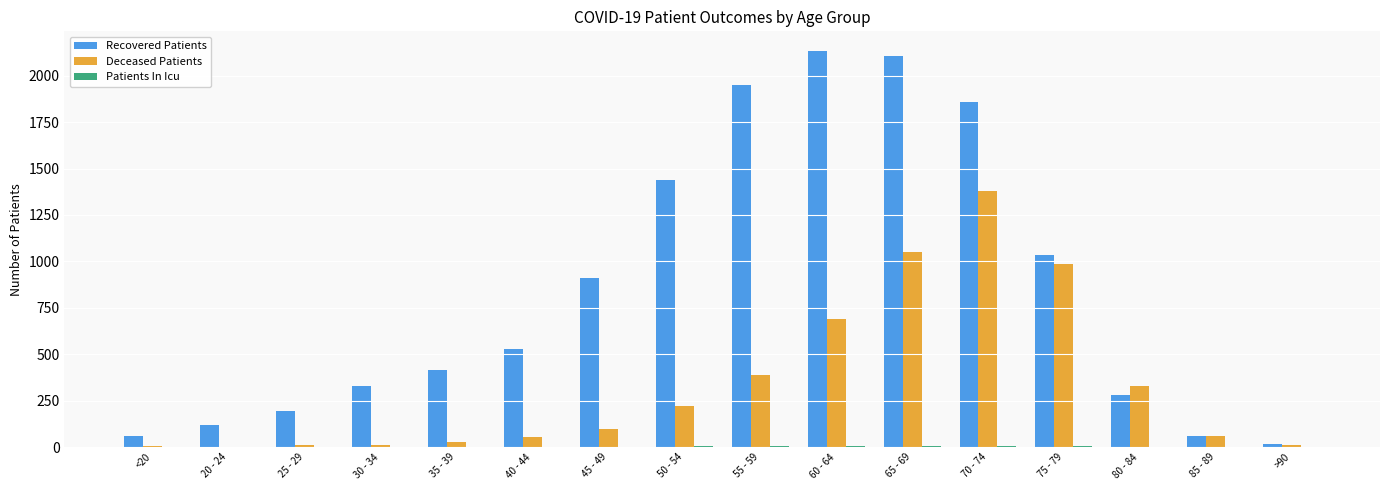

Which series has the largest total across all categories?

Recovered Patients